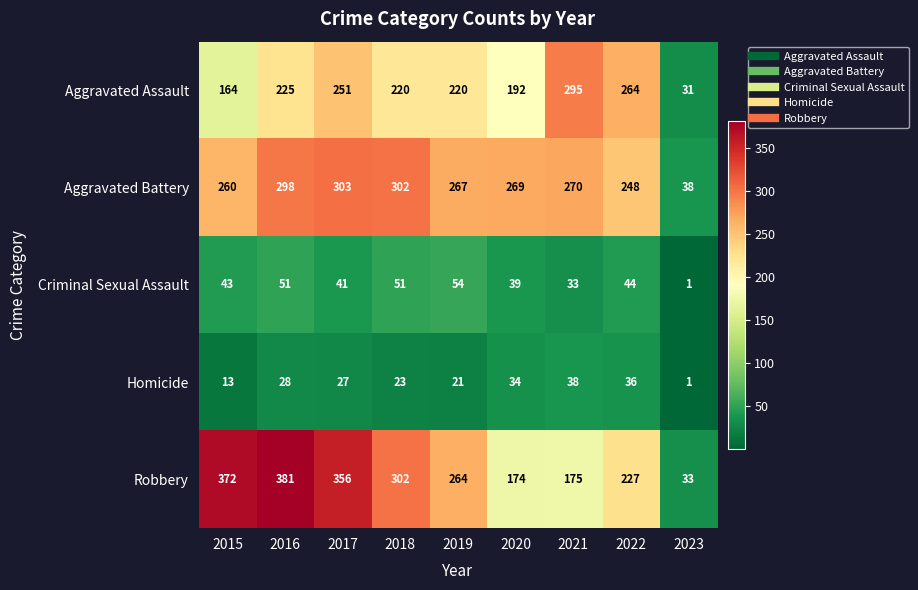

What is the difference between the highest and lowest values at 2016?

353